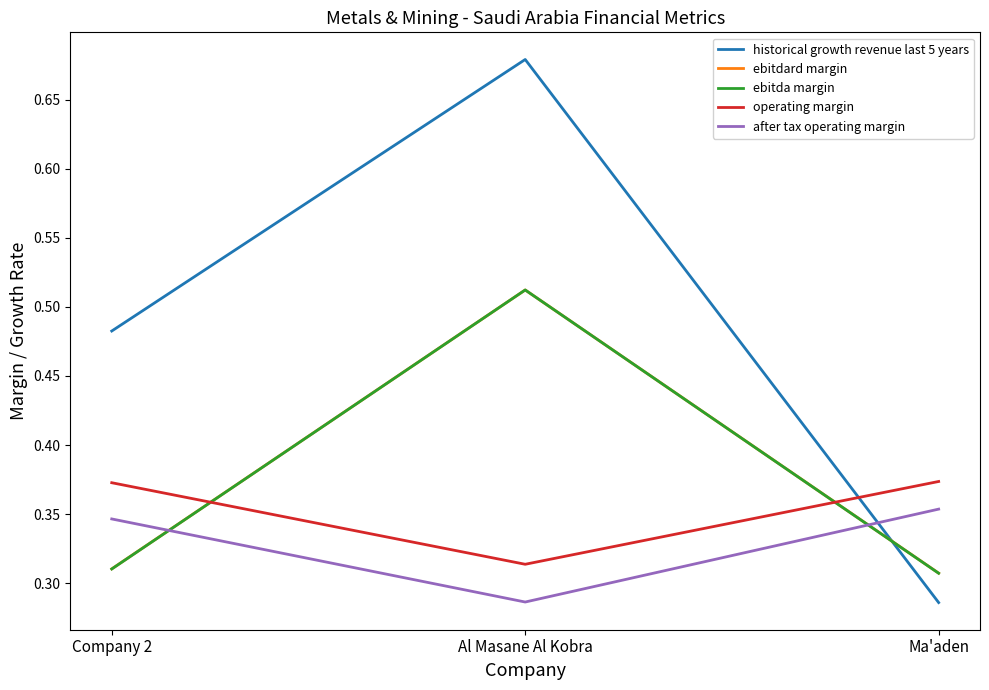

What is the difference between the highest and lowest values at Ma'aden?

0.1